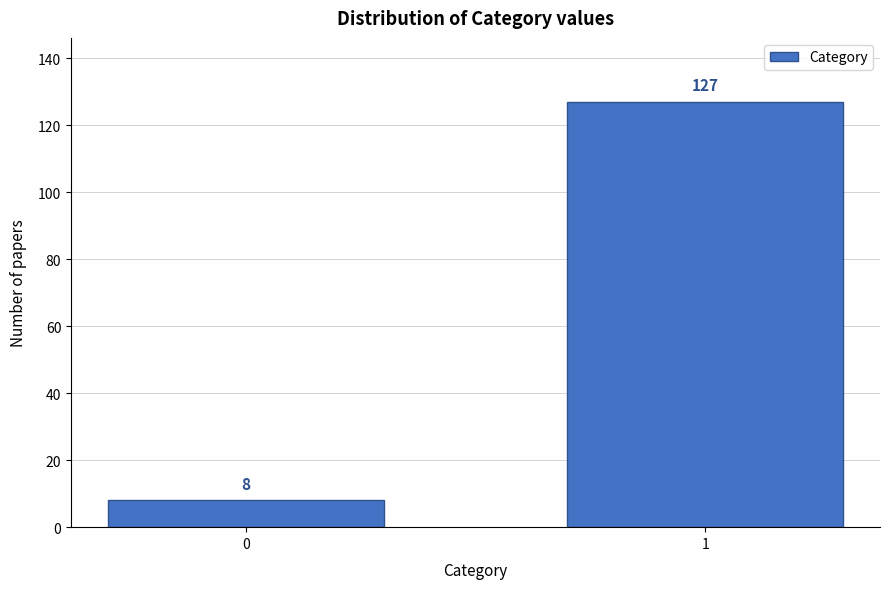

Reading left to right, list all the values displayed in this chart.

8	127